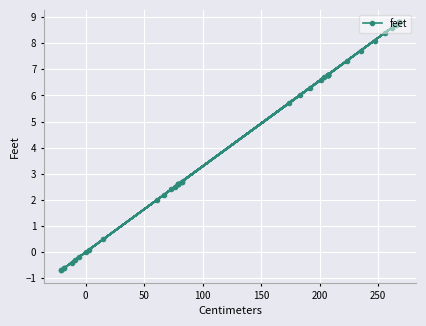

Does the chart display data point markers on the line(s)?

Yes